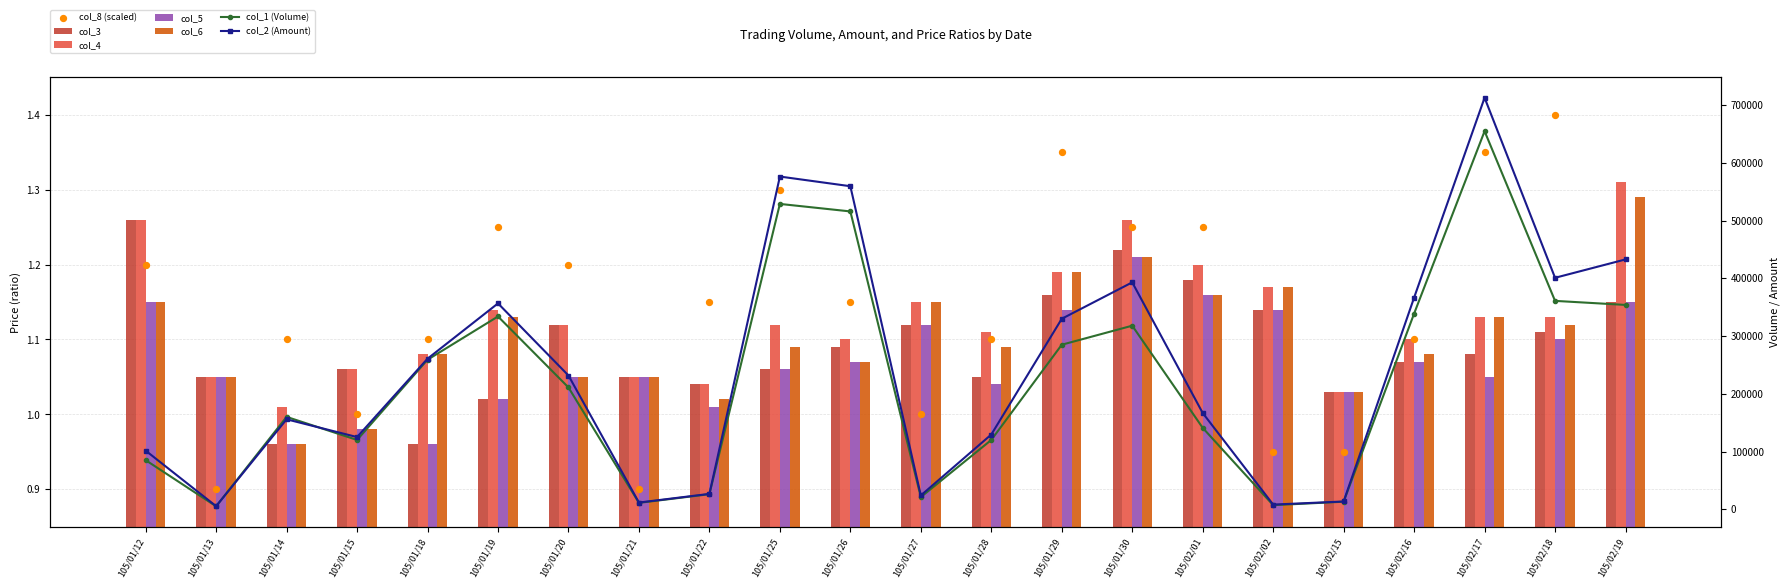

Which series contains the highest Y value?

col_2